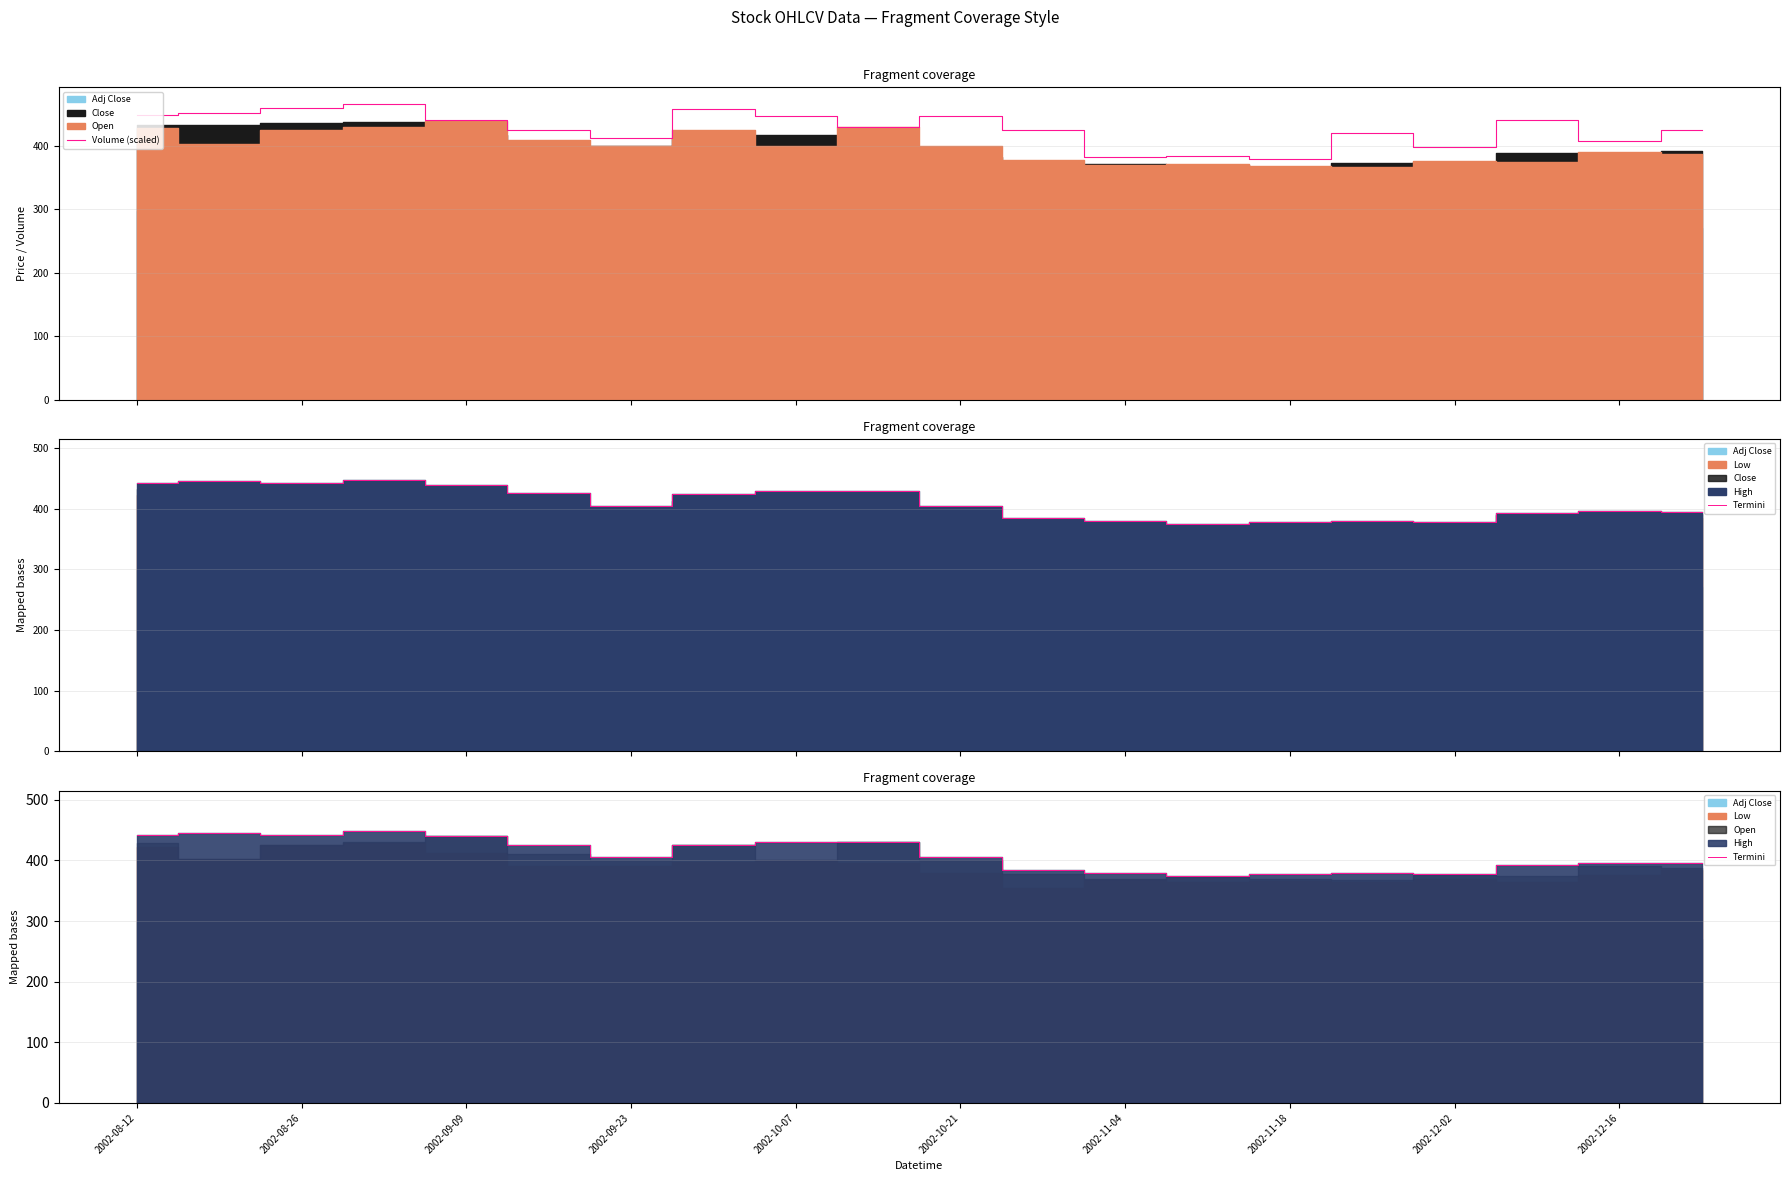

What is the lowest value of the Volume (scaled) series?

379.2